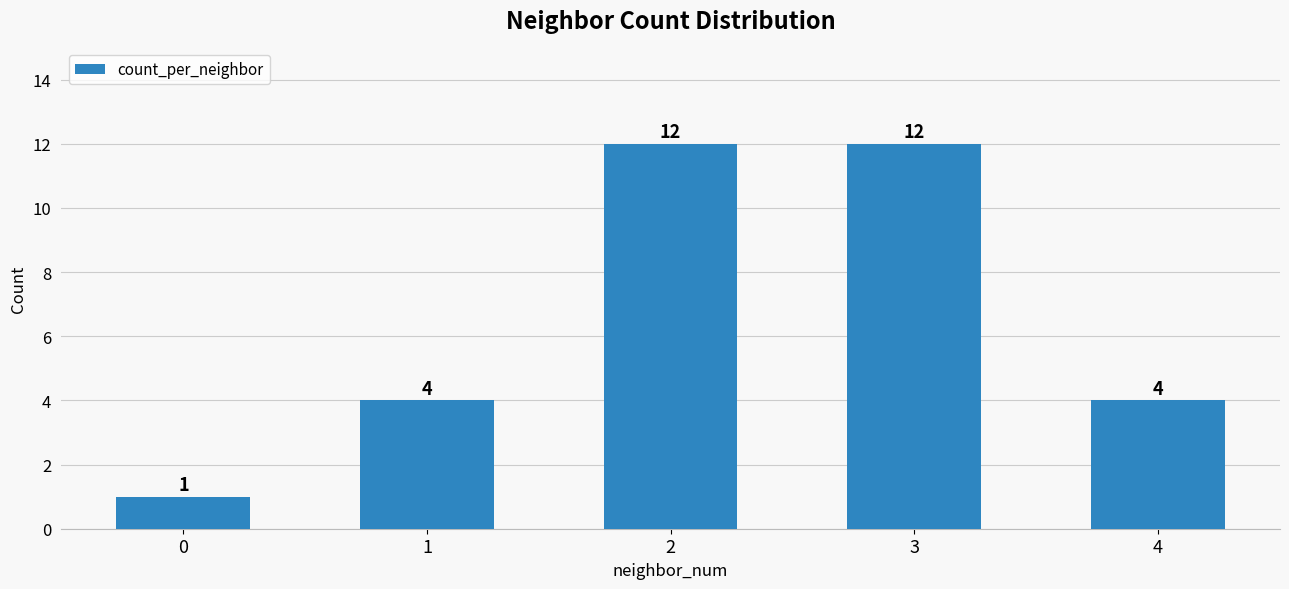

Is it true that the value at 1 is 4?

True